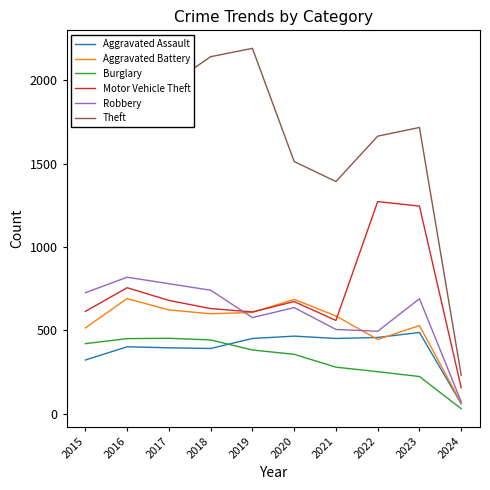

Rank the series by their maximum value, from highest to lowest.

Theft, Motor Vehicle Theft, Robbery, Aggravated Battery, Aggravated Assault, Burglary